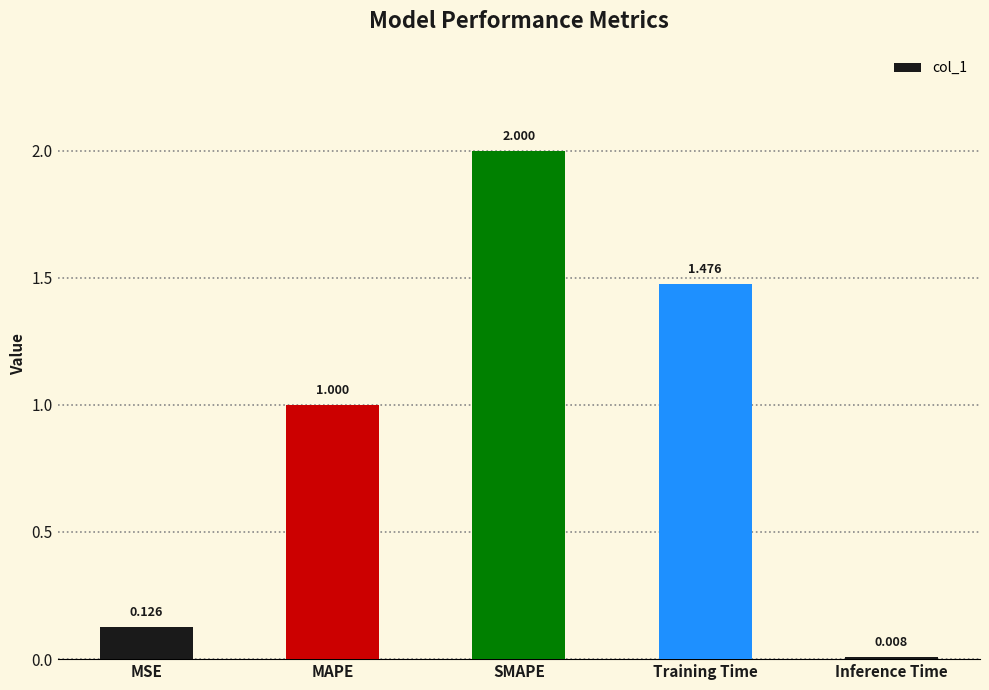

What is the label of the 2nd bar from the right?

Training Time